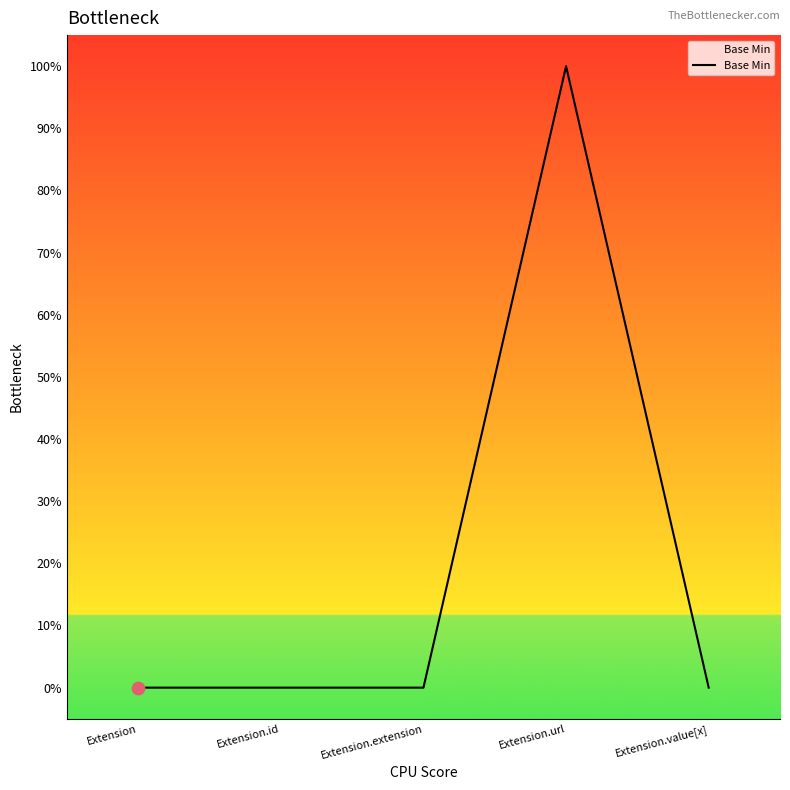

Which has a higher value, Extension.id or Extension.url?

Extension.url